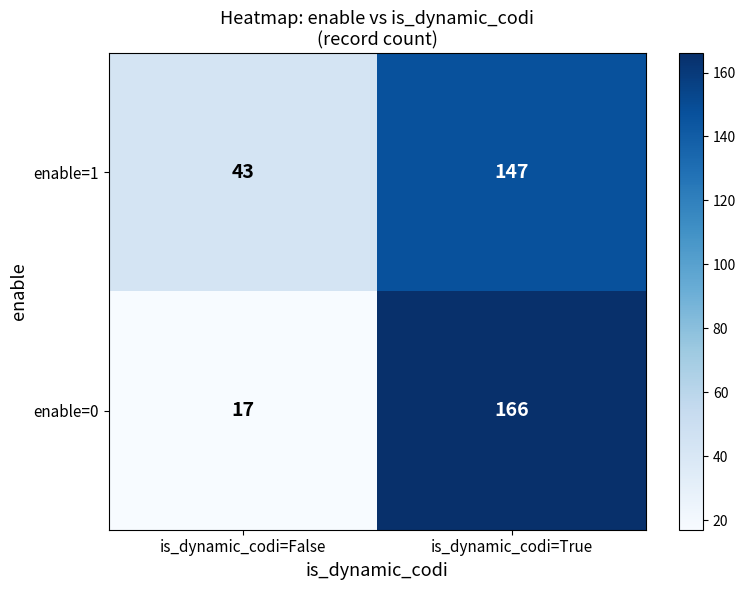

Between is_dynamic_codi=False and is_dynamic_codi=True, which series saw the biggest shift?

enable=0